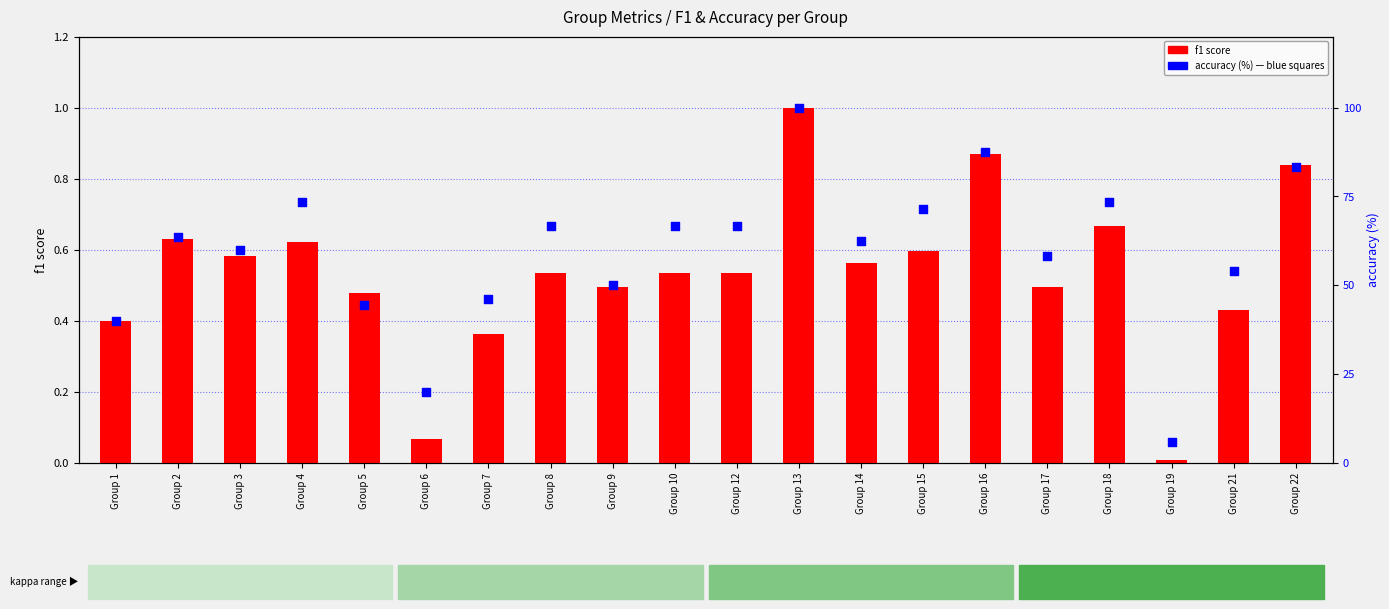

Which series contains the lowest Y value?

f1